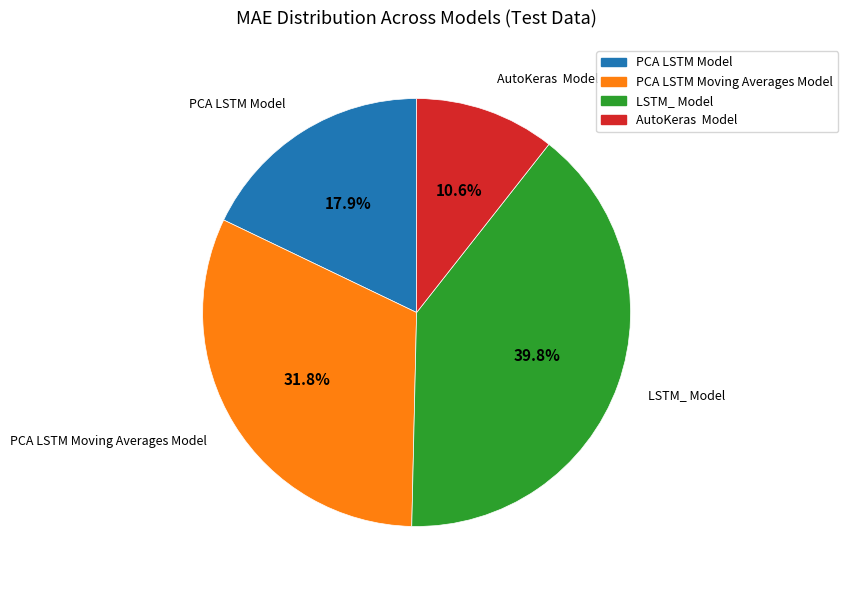

Which slice is the smallest?

AutoKeras Model